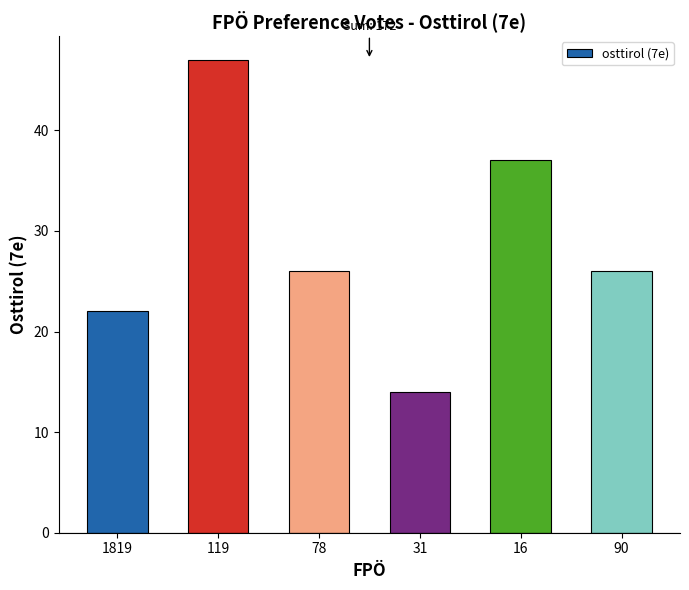

What is the maximum value shown in the chart?

47